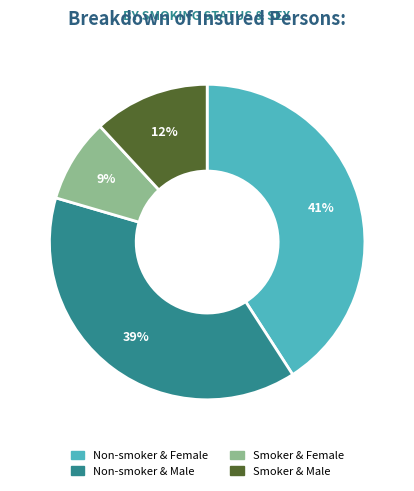

How many slices are in this pie chart?

4